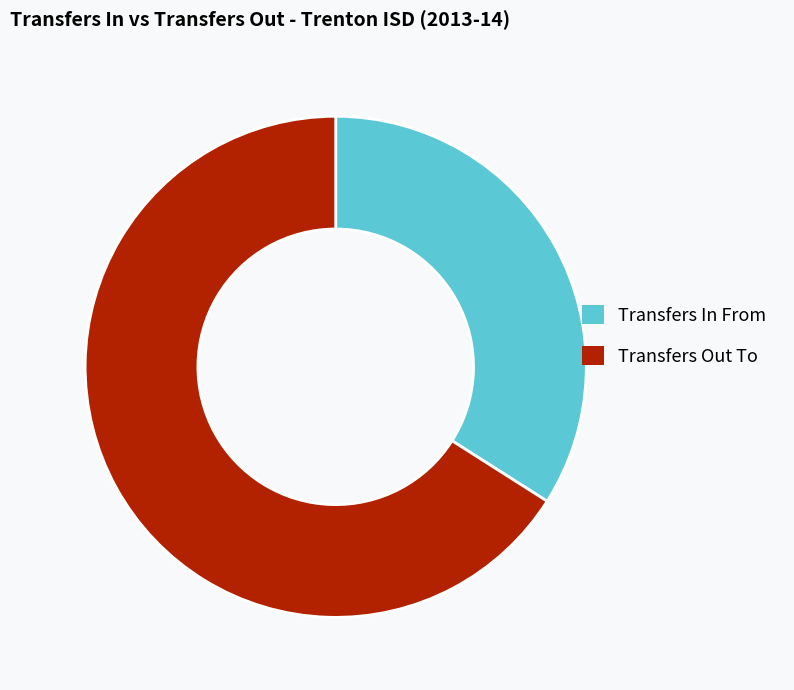

Which slice is the largest?

Transfers Out To